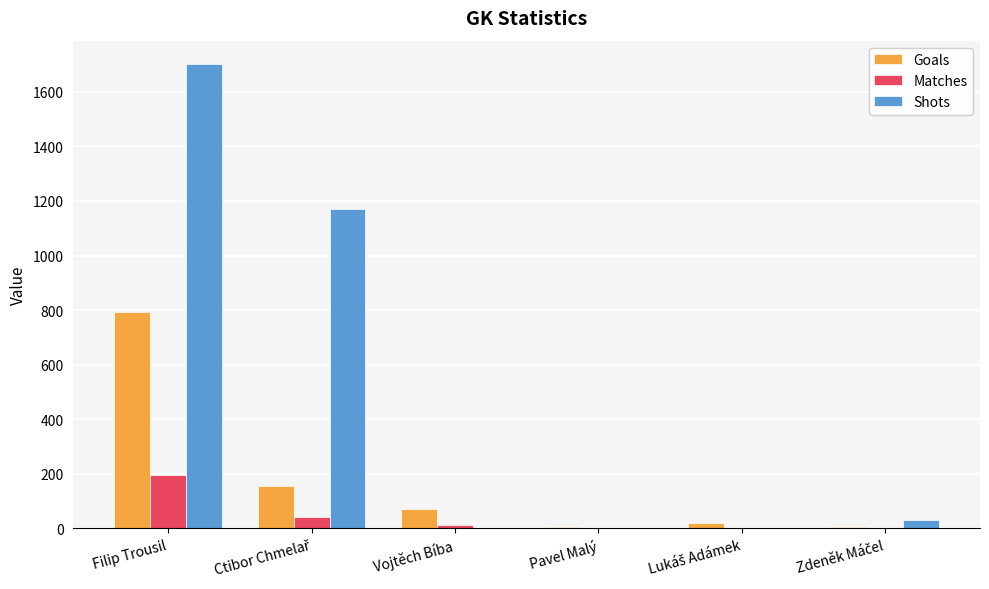

What is the sum of all Goals values?

1043